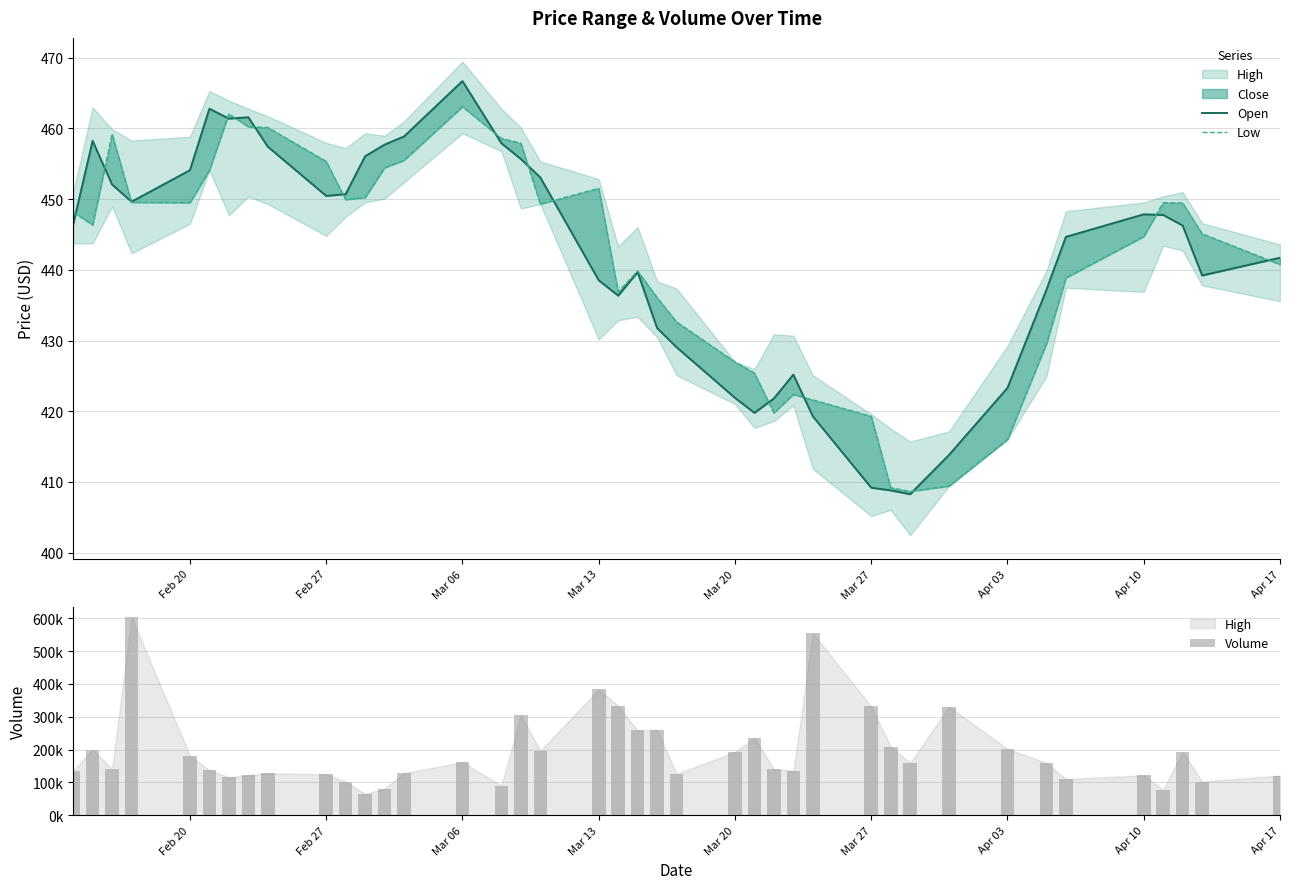

Which series has the largest total across all categories?

Volume